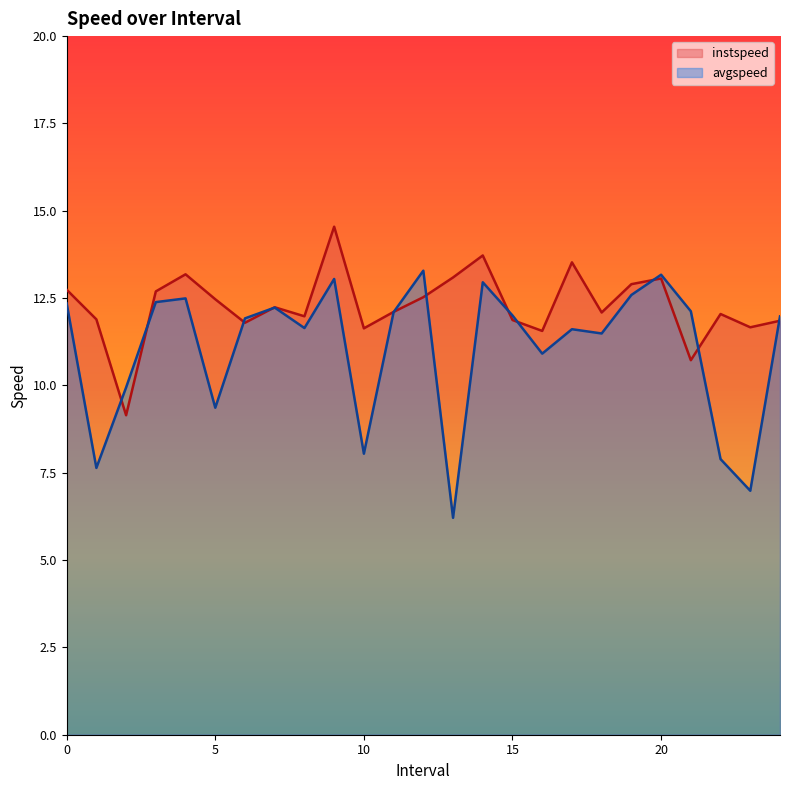

What is the total value across all series at 23.0?

18.6